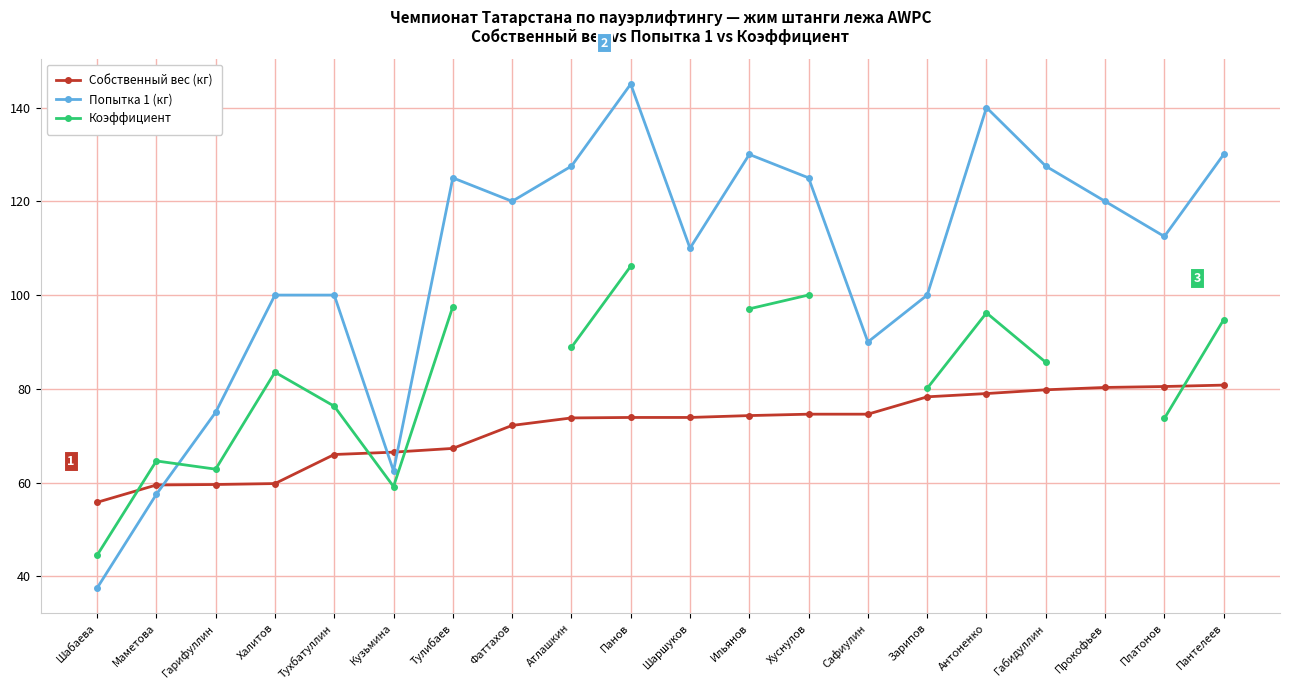

Where do Попытка 1 (кг) and Собственный вес (кг) first cross each other?

Маметова and Гарифуллин